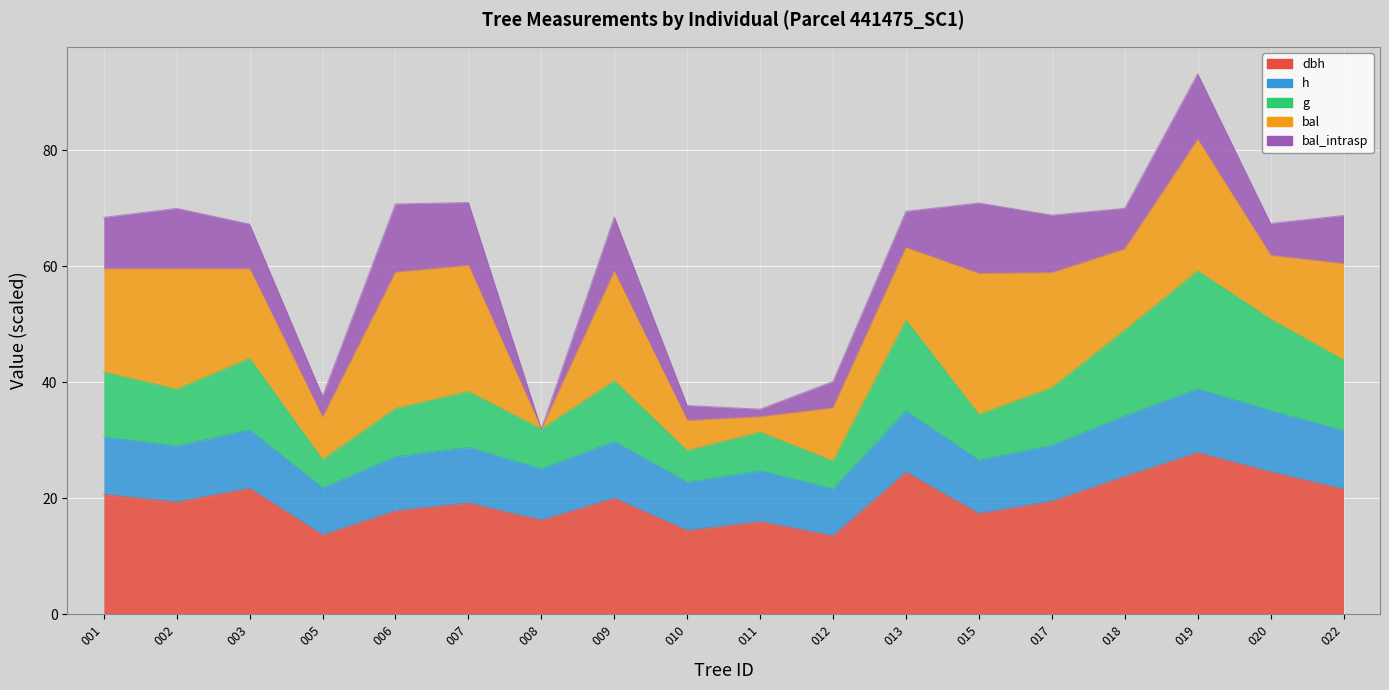

The value of dbh at 002 is 4.2. True or false?

False